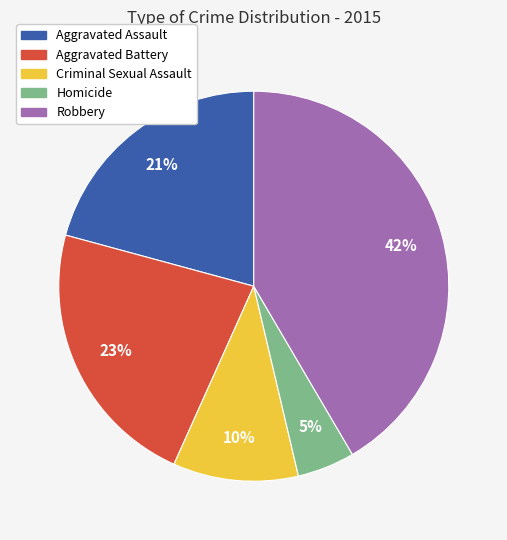

Which slice is the smallest?

Homicide